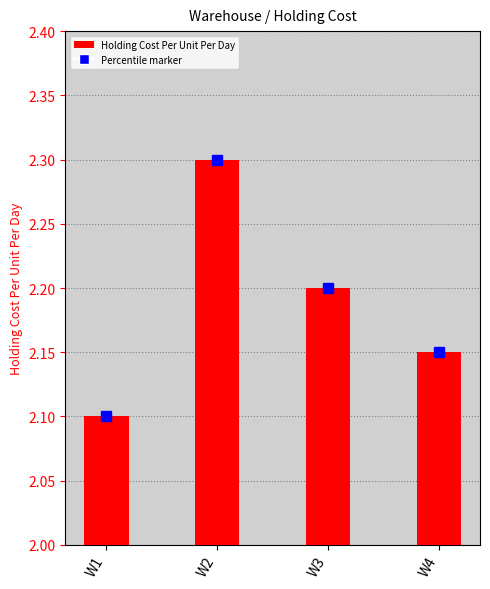

What is the difference between the values at W3 and W2?

0.1